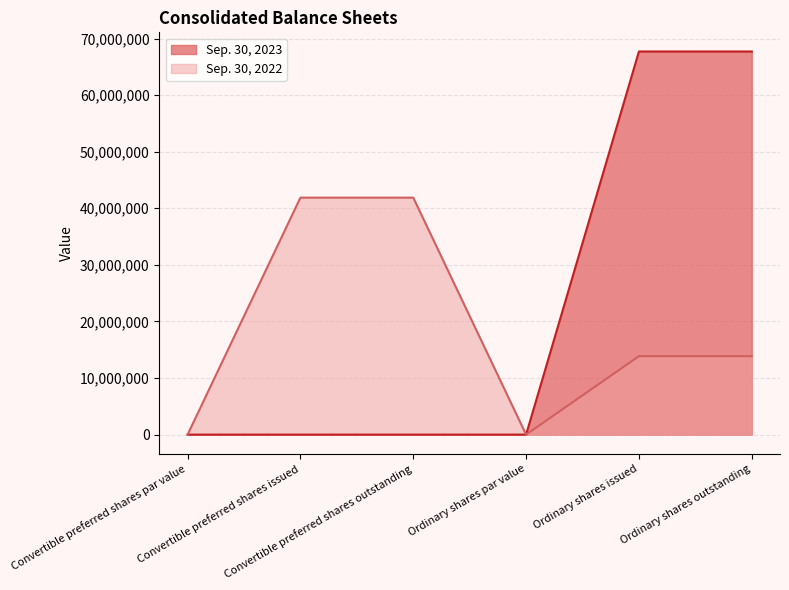

Which has a higher value, Ordinary shares par value or Convertible preferred shares par value?

Ordinary shares par value